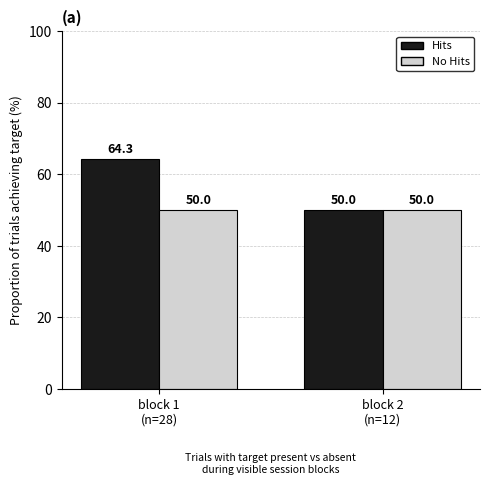

How many distinct data groups are displayed?

2